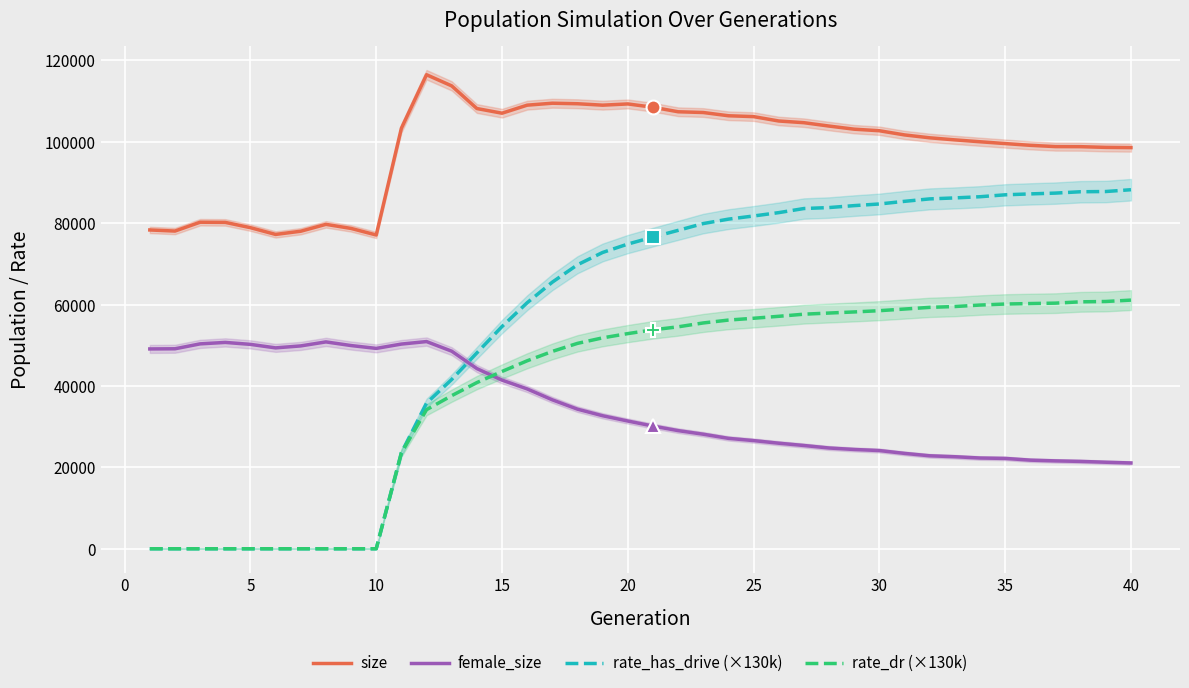

Which series ends up on top after the final intersection of rate_dr (×130k) and female_size?

rate_dr (×130k)